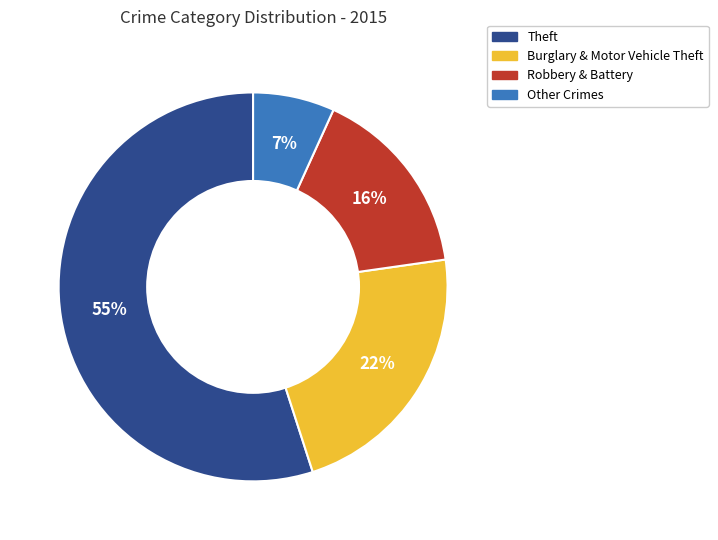

Which category has the smallest portion of the pie?

Other Crimes